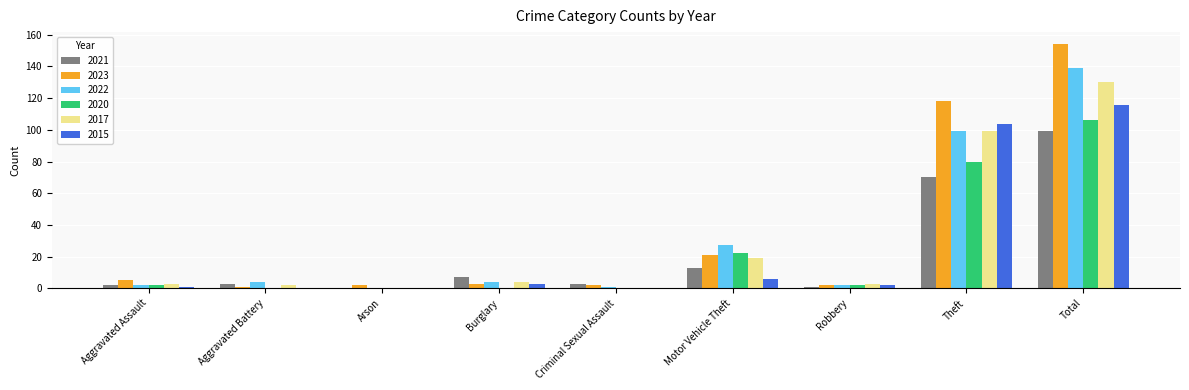

At which label does 2015 reach its peak?

Total